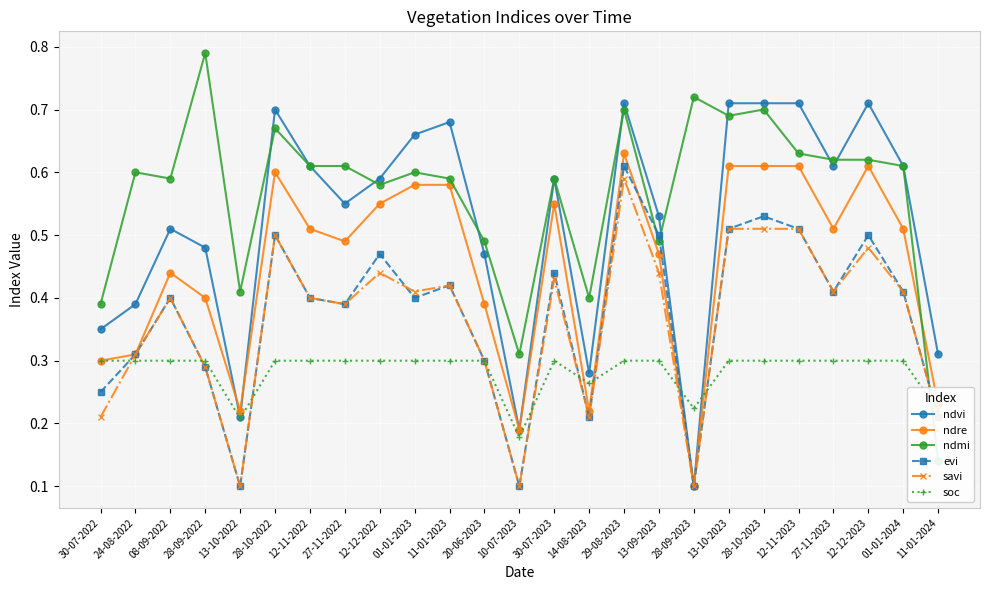

At which category does the chart reach its peak across all series?

28-09-2022